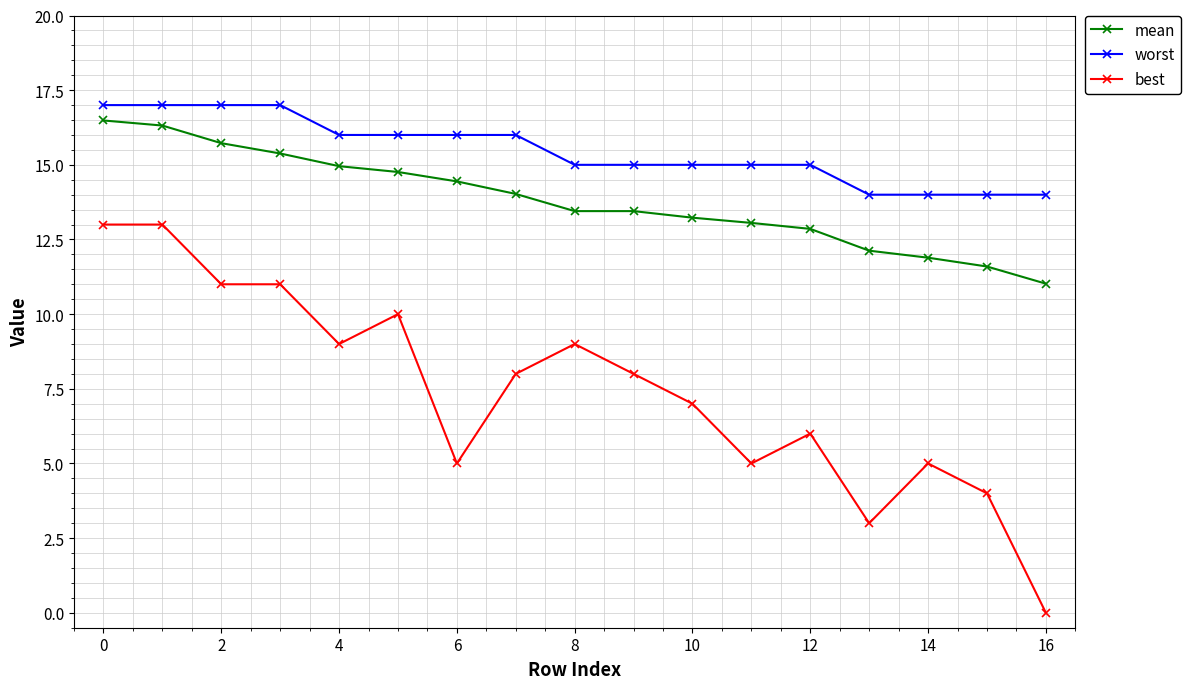

Which series has the largest total across all categories?

worst